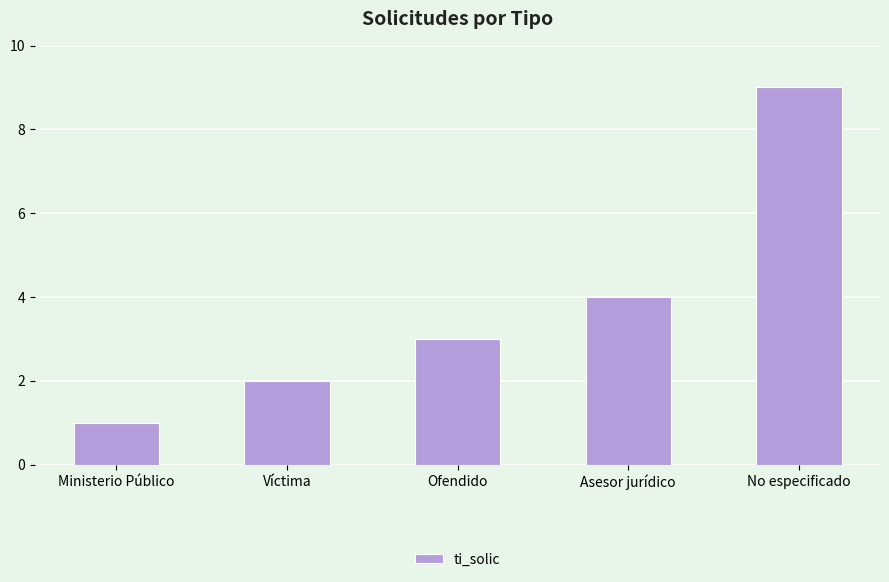

What is the change in value from Ministerio Público to No especificado?

+8